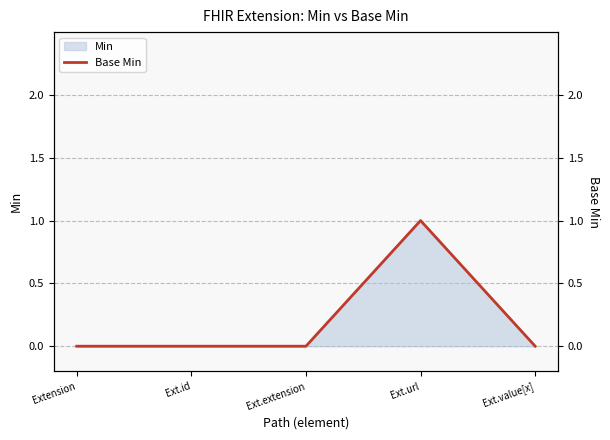

List the labels in order of value, smallest first.

Extension, Ext.id, Ext.extension, Ext.value[x], Ext.url